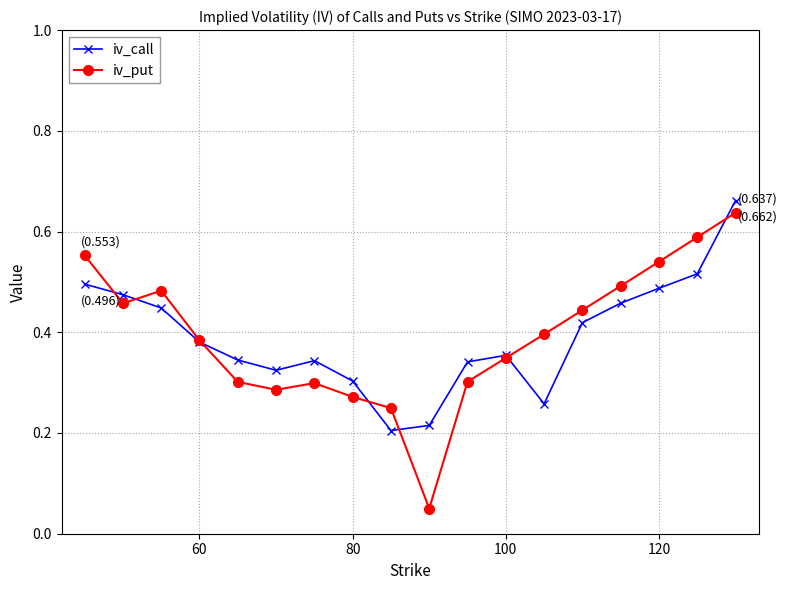

True or false: iv_call has more than 2 points higher than both neighbors.

False